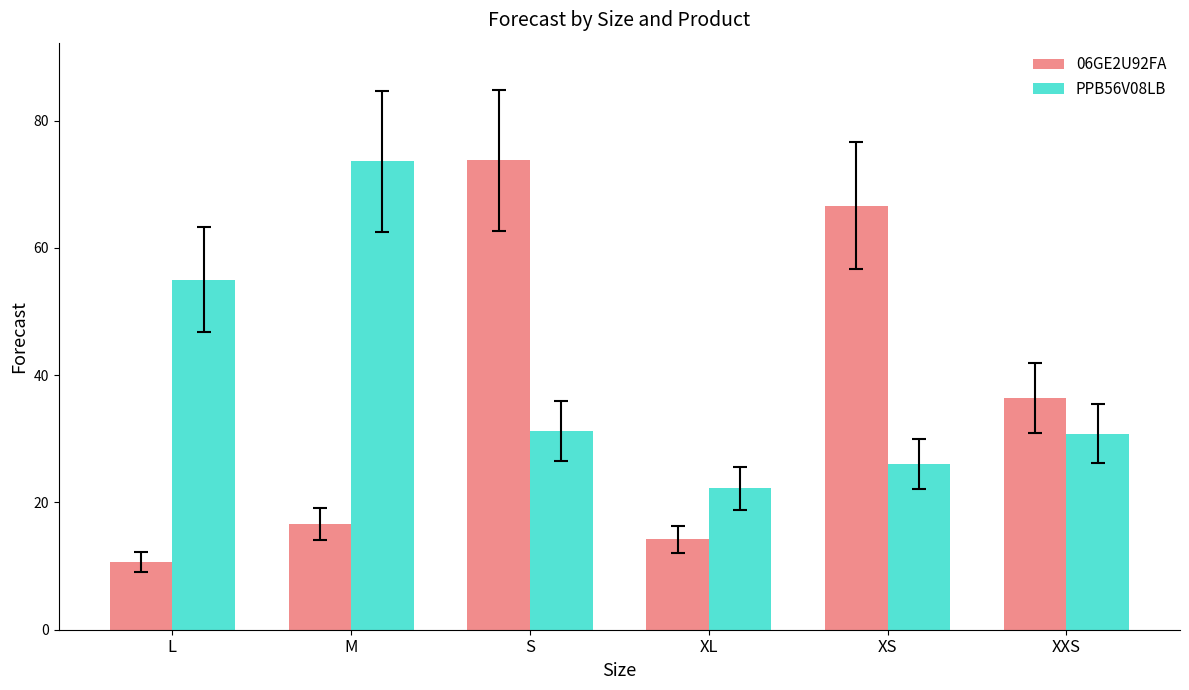

At which label is 06GE2U92FA closest to 42?

XXS